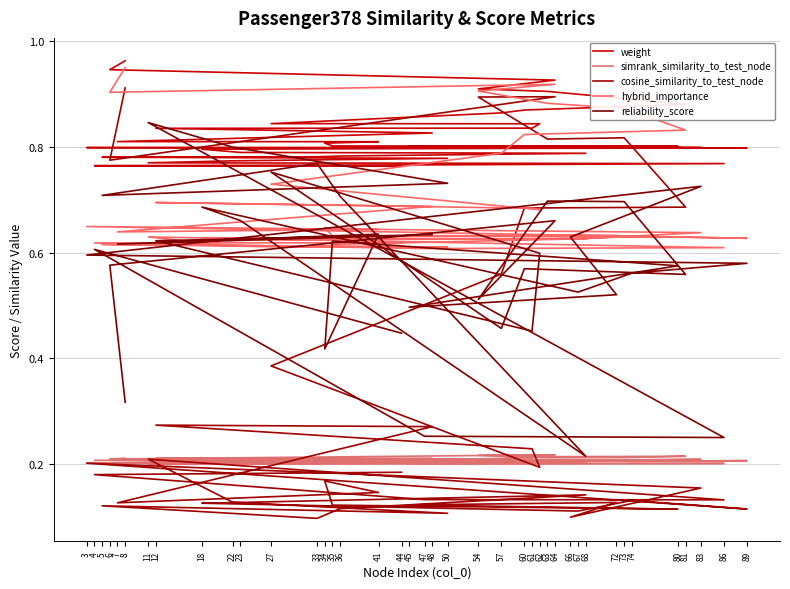

The value of weight at 4 is 0.8. True or false?

True